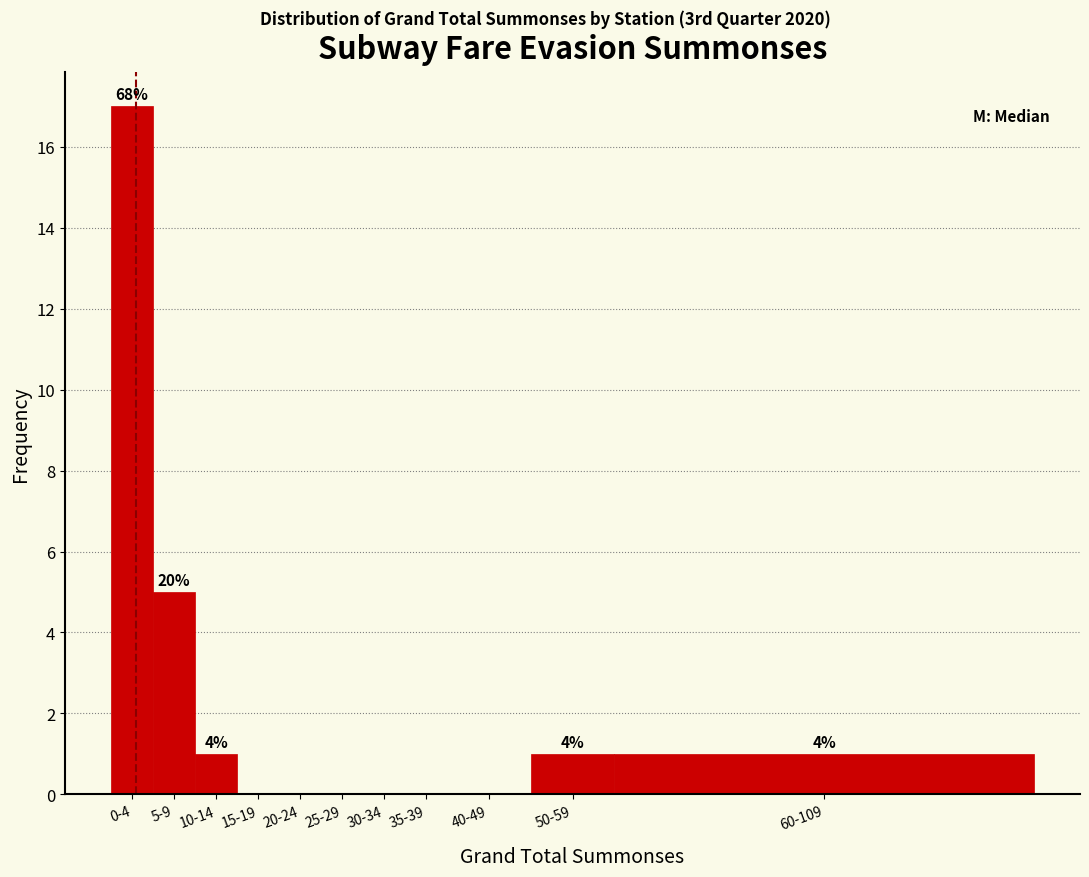

Reading left to right, list all the values displayed in this chart.

0-4=17	5-9=5	10-14=1	15-19=0	20-24=0	25-29=0	30-34=0	35-39=0	40-49=0	50-59=1	60-109=1